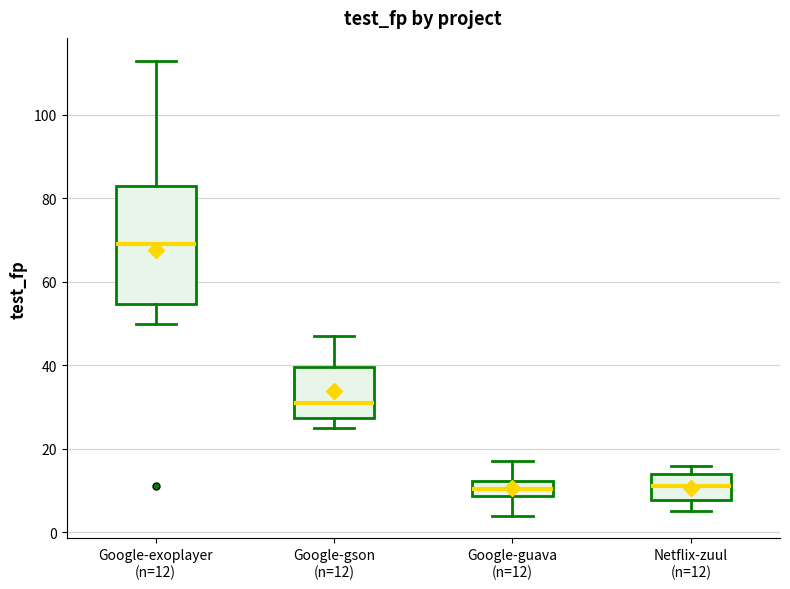

Reading left to right, transcribe this box plot: for each box, give where its median line is, the range the box spans, and where its two whiskers end, as read against the y-axis. The values are not printed on the chart, so give them approximately, as read against the axis.

Google-exoplayer (n=12): median 70, box 54 to 84, whiskers 50 to 114
Google-gson (n=12): median 32, box 28 to 40, whiskers 26 to 48
Google-guava (n=12): median 10, box 8 to 12, whiskers 4 to 18
Netflix-zuul (n=12): median 12, box 8 to 14, whiskers 6 to 16